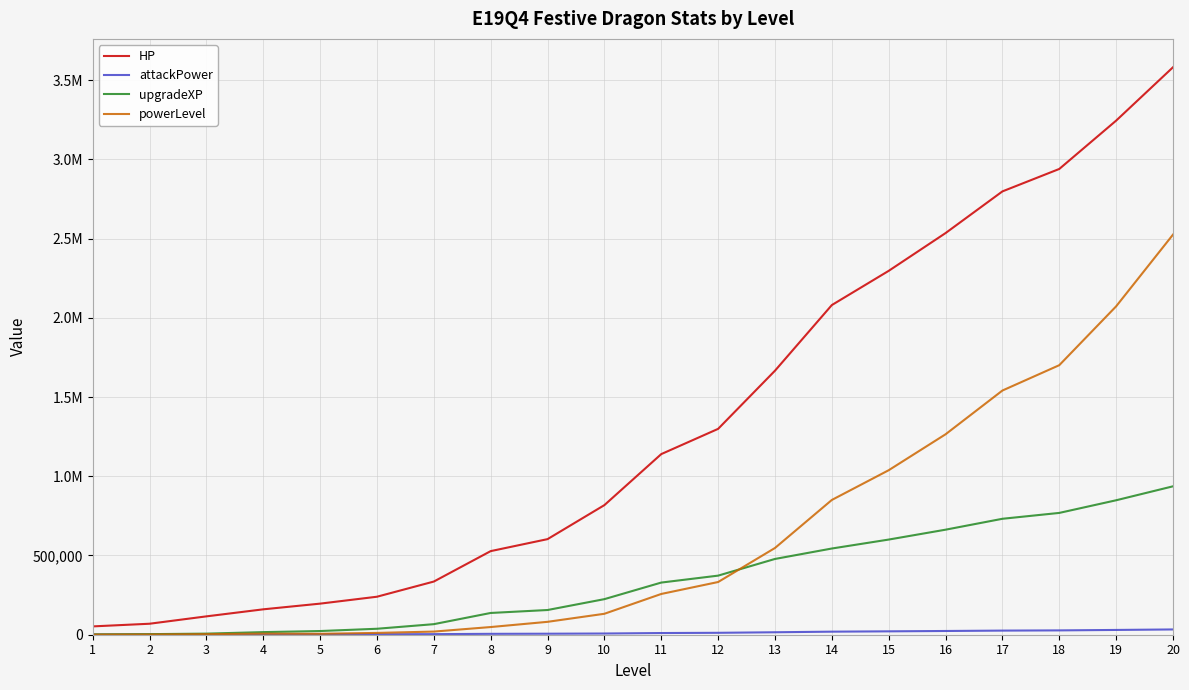

Which series changed the most between 7 and 13?

HP